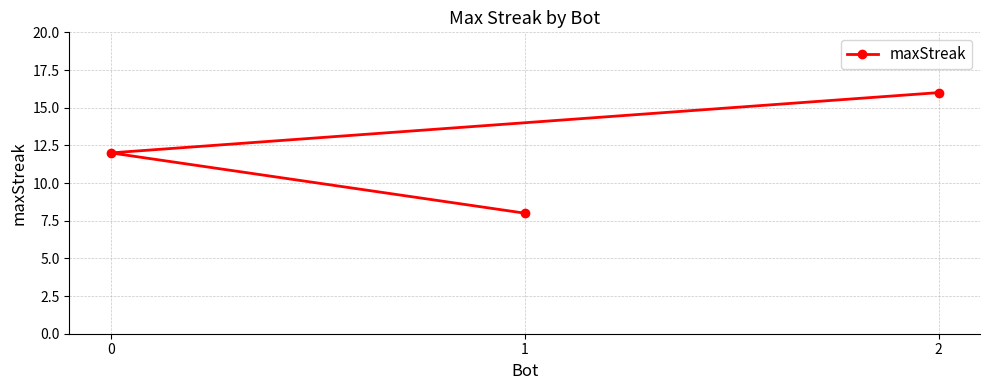

List the labels in order of value, smallest first.

1, 0, 2